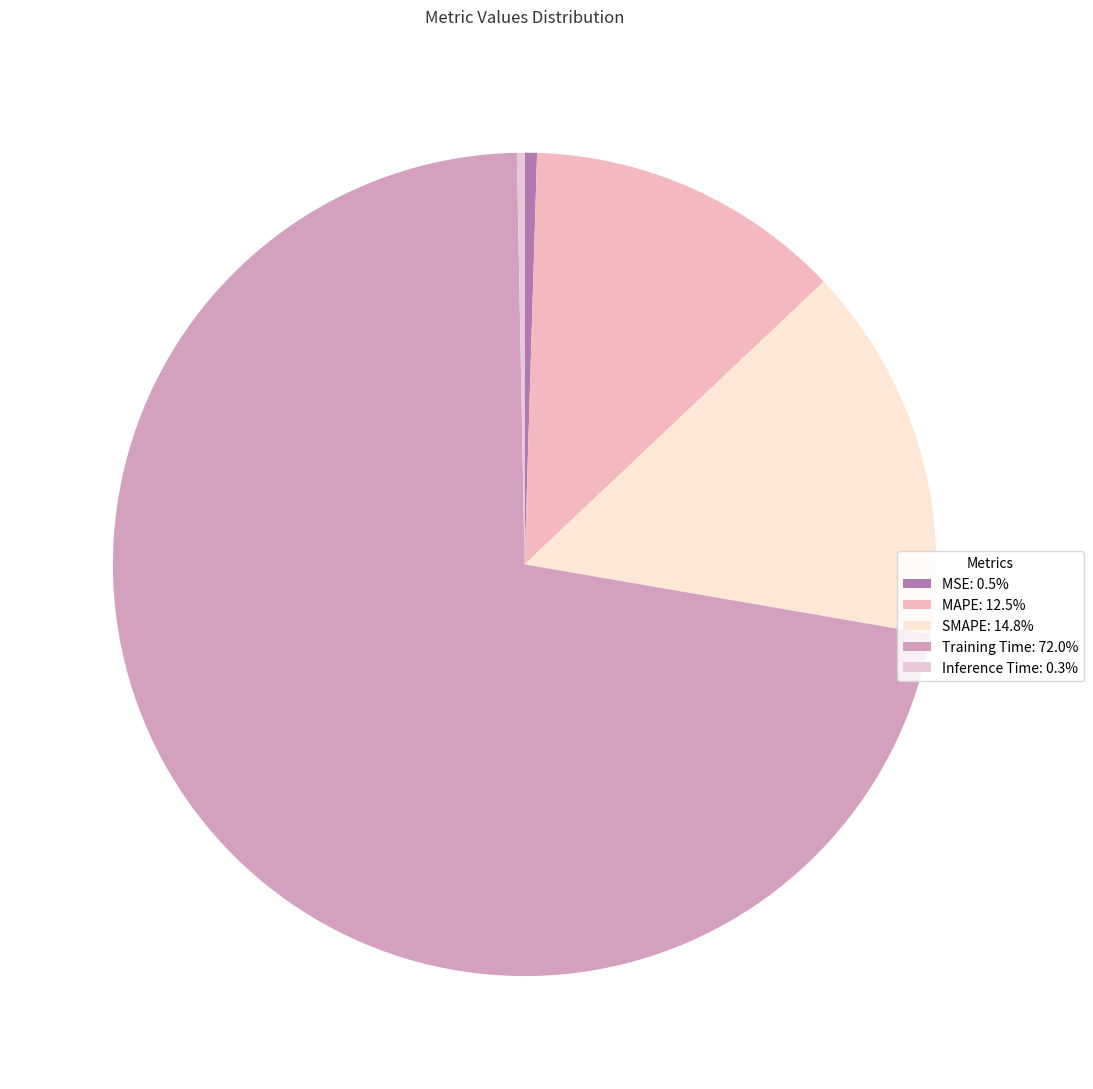

How many segments does this pie chart have?

5